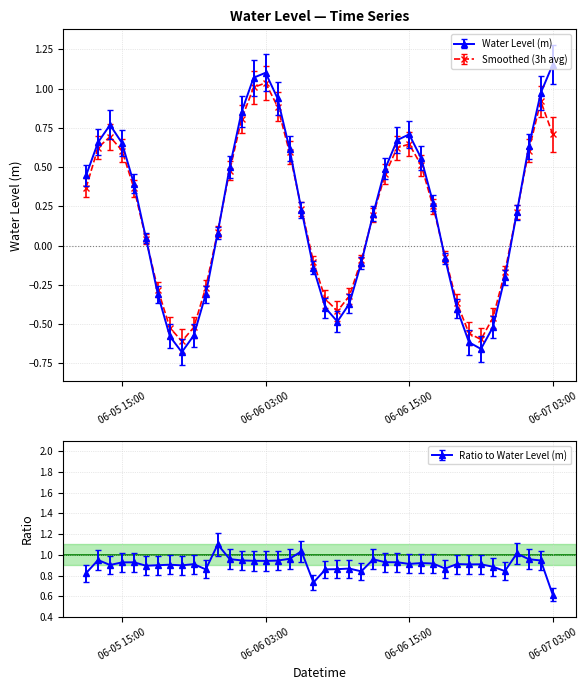

What is the difference between the second highest and second lowest values?

1.8